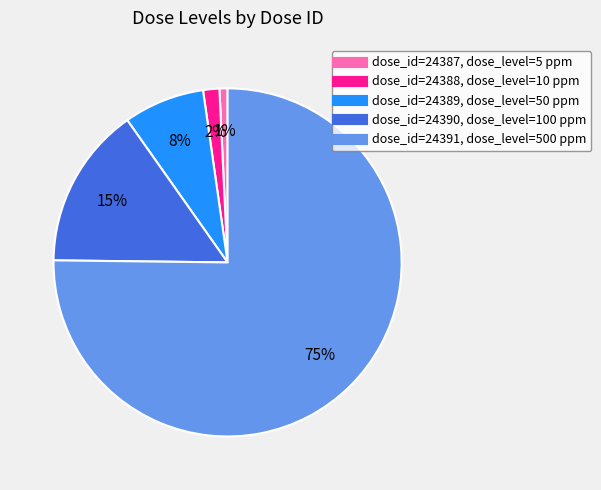

To the nearest percent, what is the average slice percentage?

20%